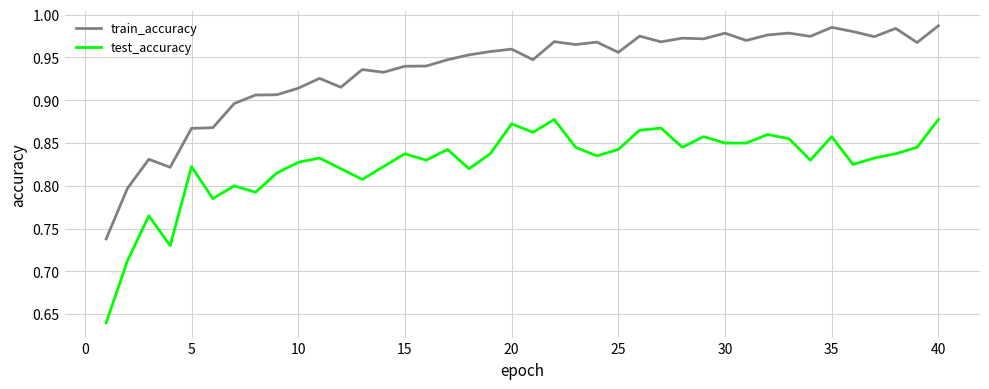

True or false: test_accuracy and train_accuracy intersect in this chart.

False